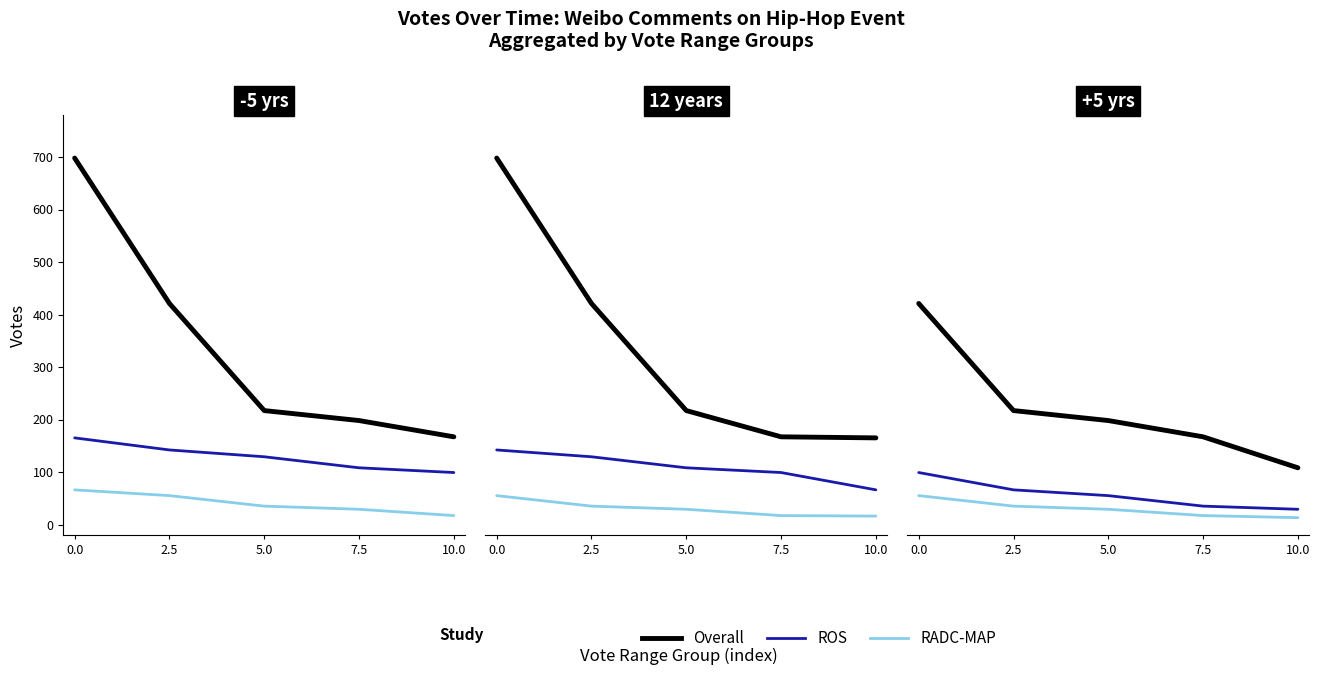

True or false: ROS and Overall intersect in this chart.

False